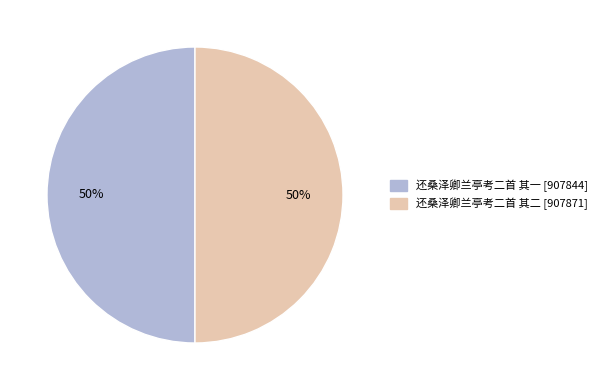

True or false: 还桑泽卿兰亭考二首 其一 accounts for 58% of the total.

False